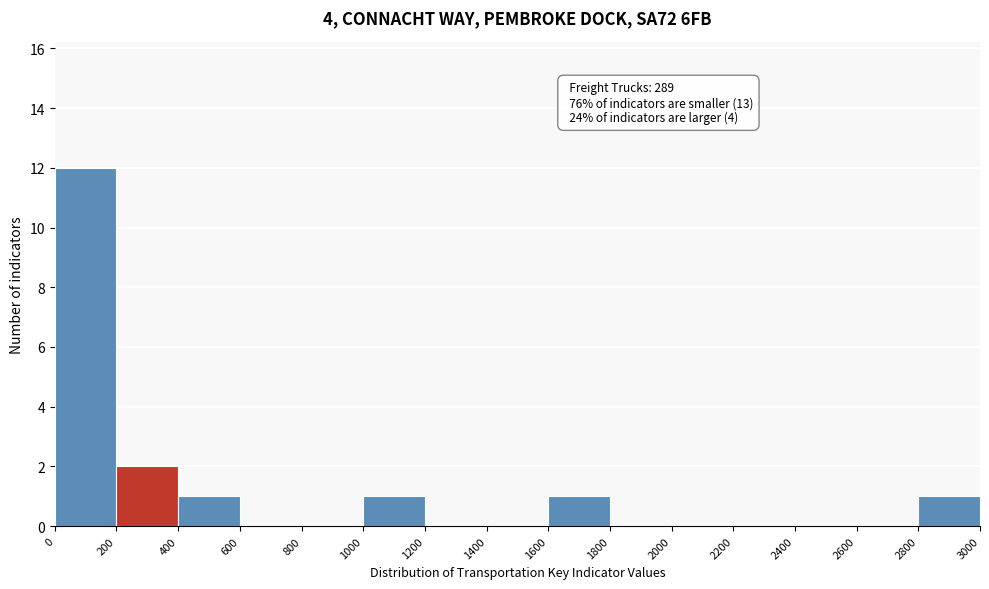

Over which range of the x-axis is the bar tallest?

0 to 200